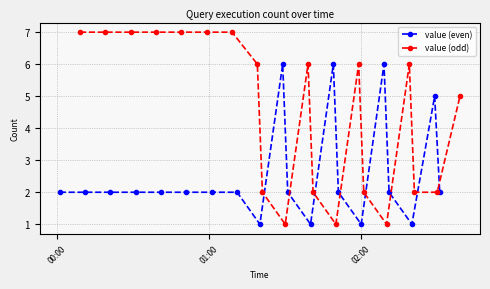

Which series has the widest spread of values?

value (odd)